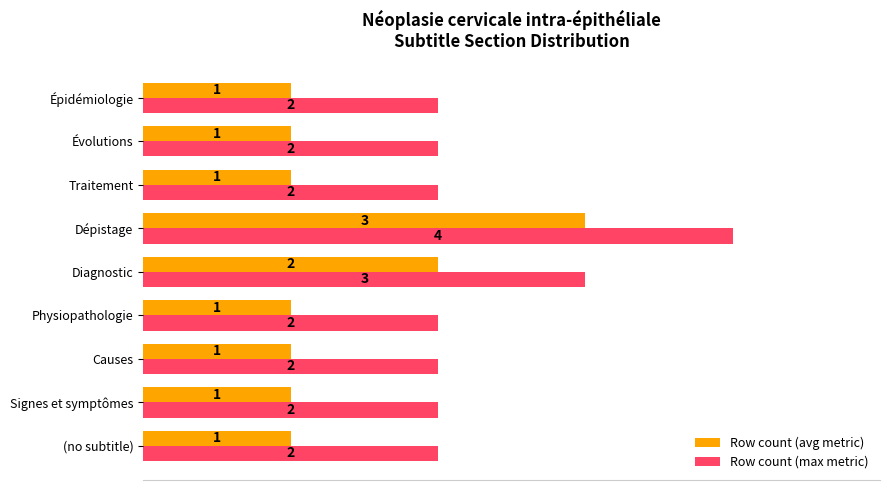

What is the maximum value for Row count (max metric)?

4